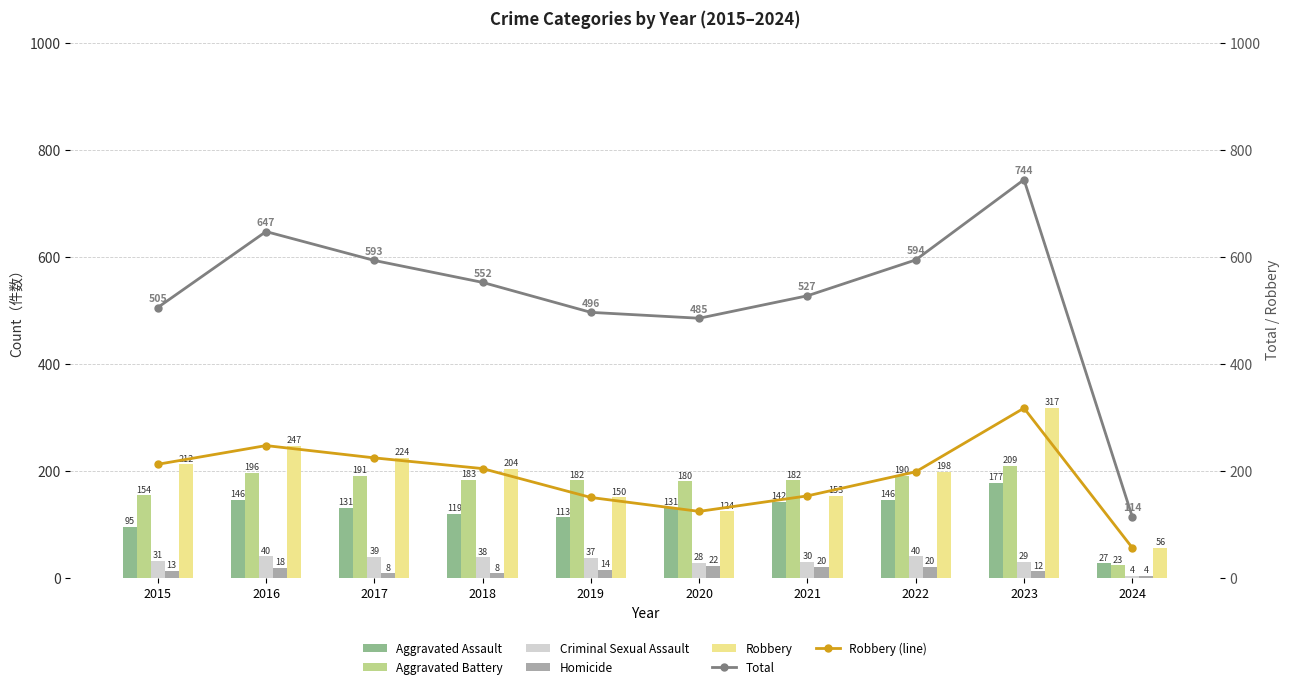

How many data points does each series have?

10